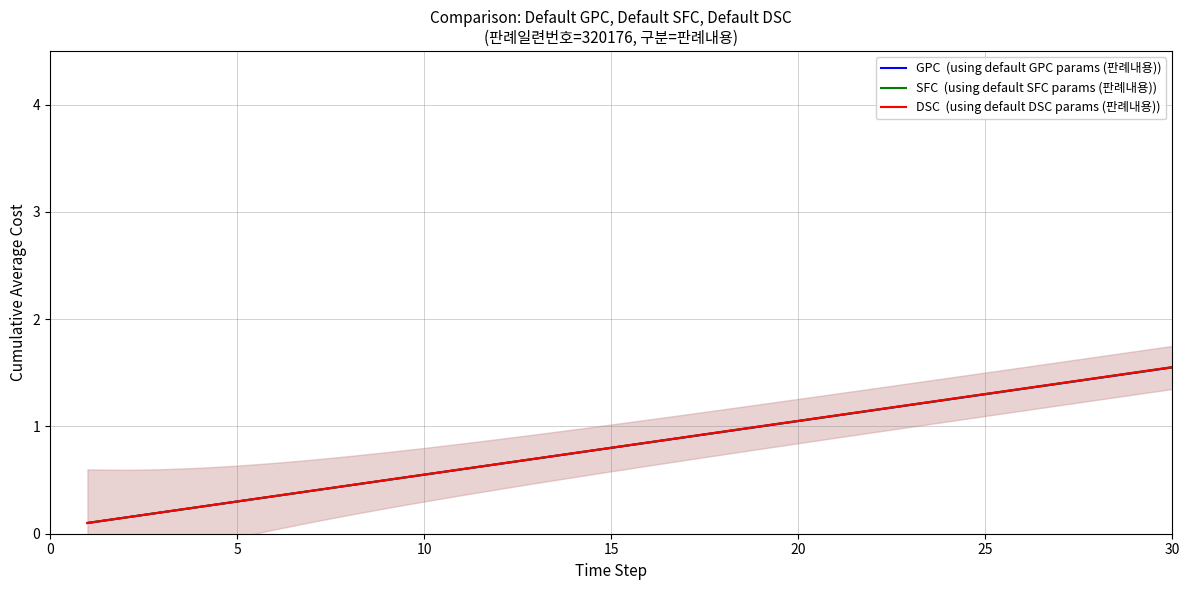

How many distinct data groups are displayed?

3